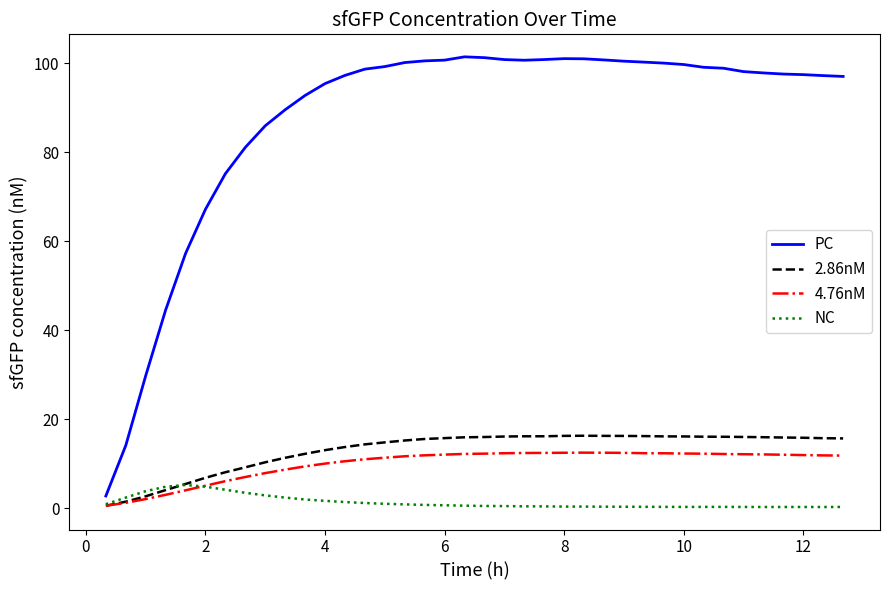

Is this an area chart (filled region under the line)?

No